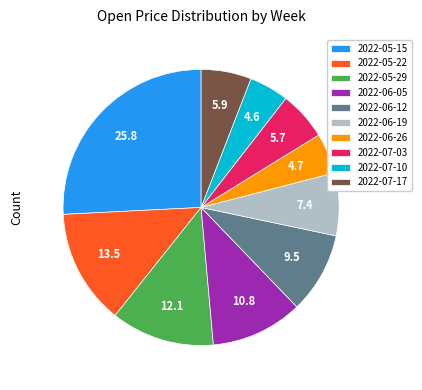

What is the ratio of the value at 2022-07-03 to the value at 2022-05-22?

0.4